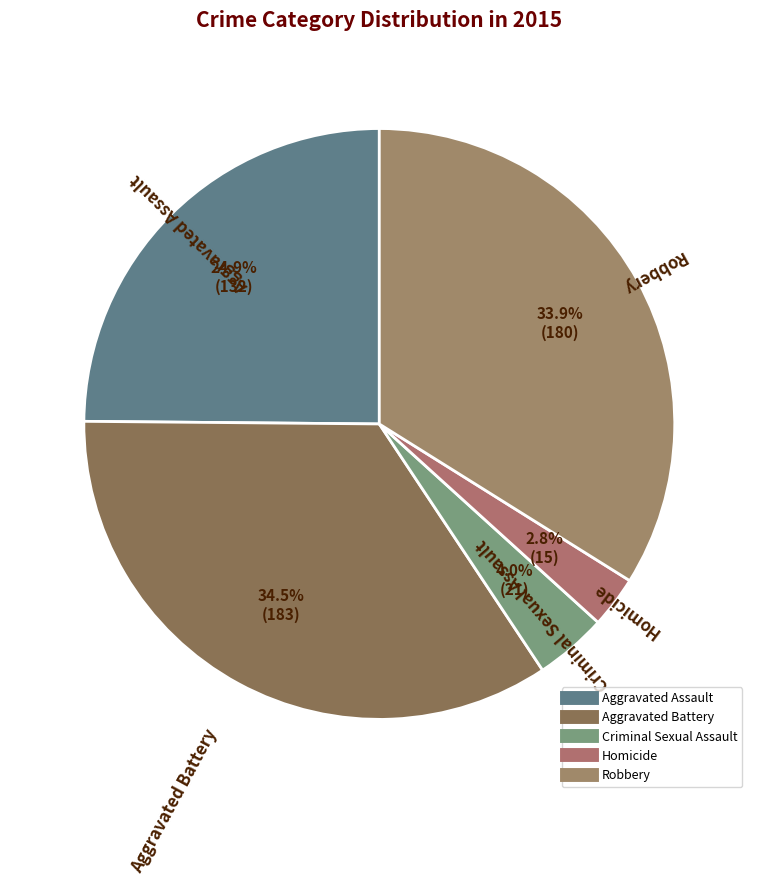

True or false: Homicide accounts for 9% of the total.

False